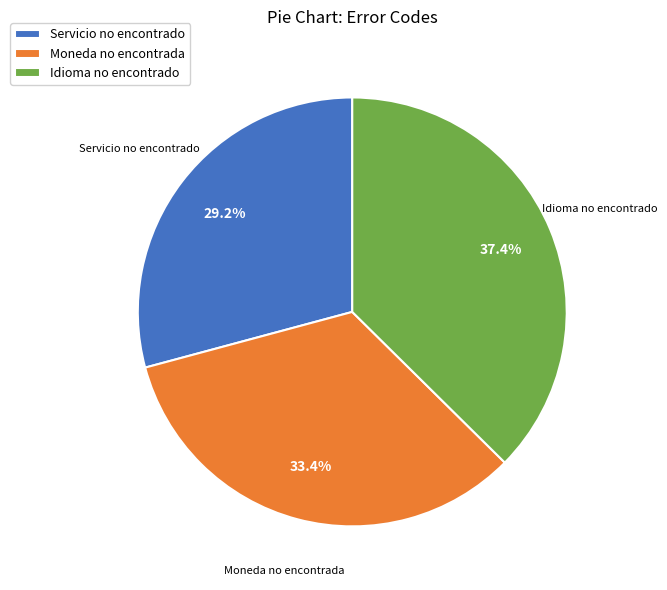

Does any single category account for the majority?

No